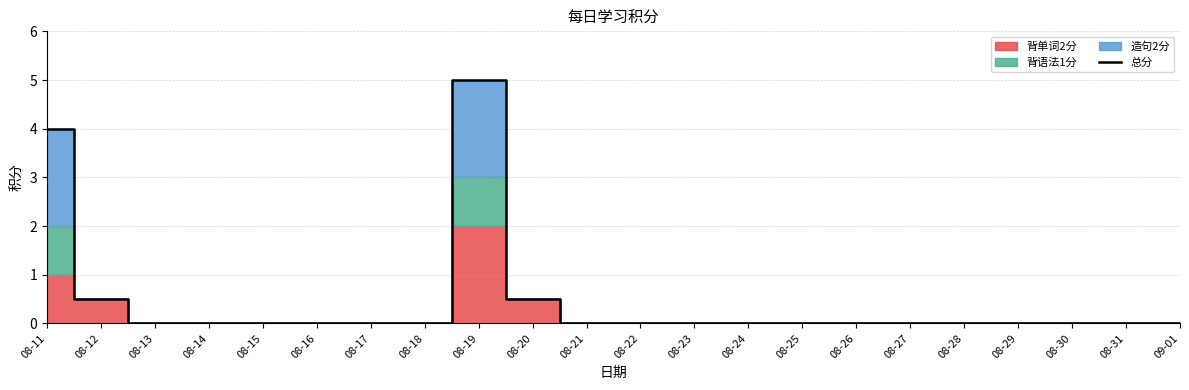

Between 08-25 and 08-11, which is larger?

08-11